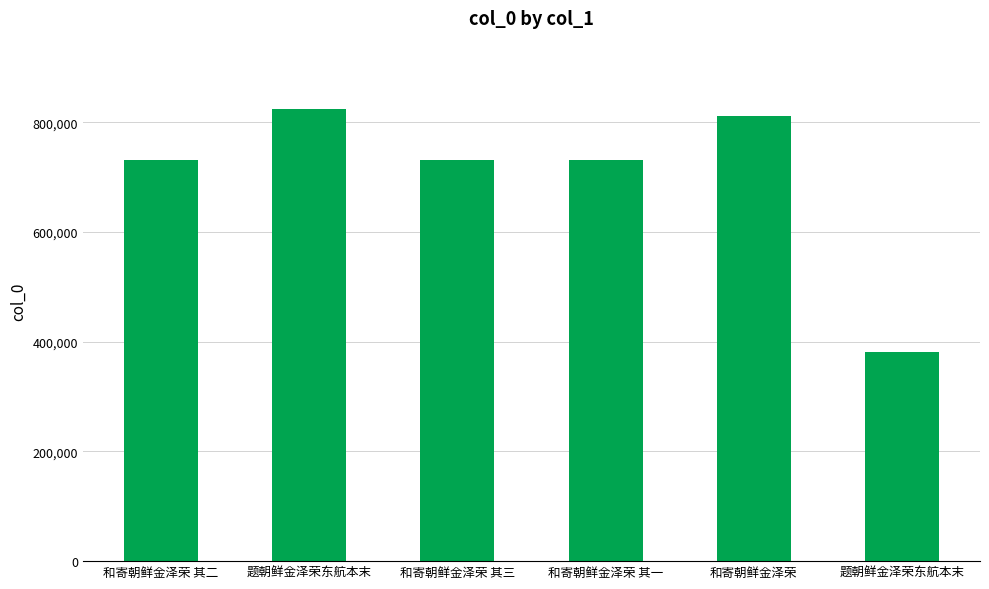

How many data points does each series have?

6